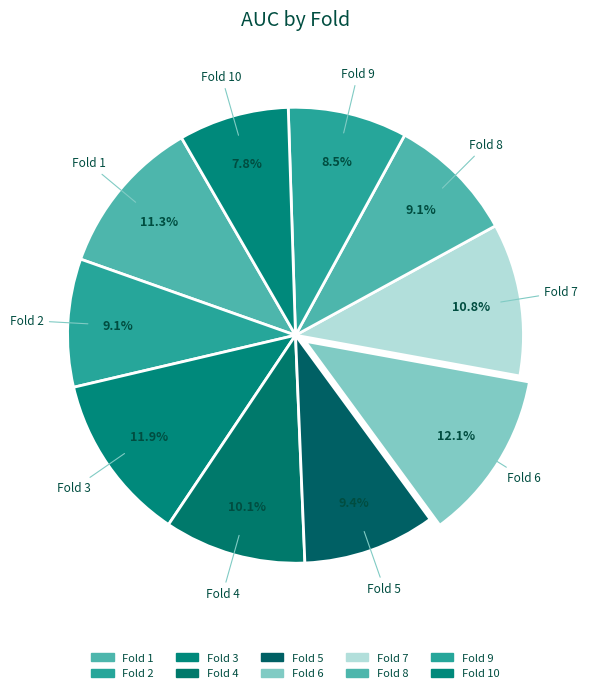

Count the number of slices in the pie.

10